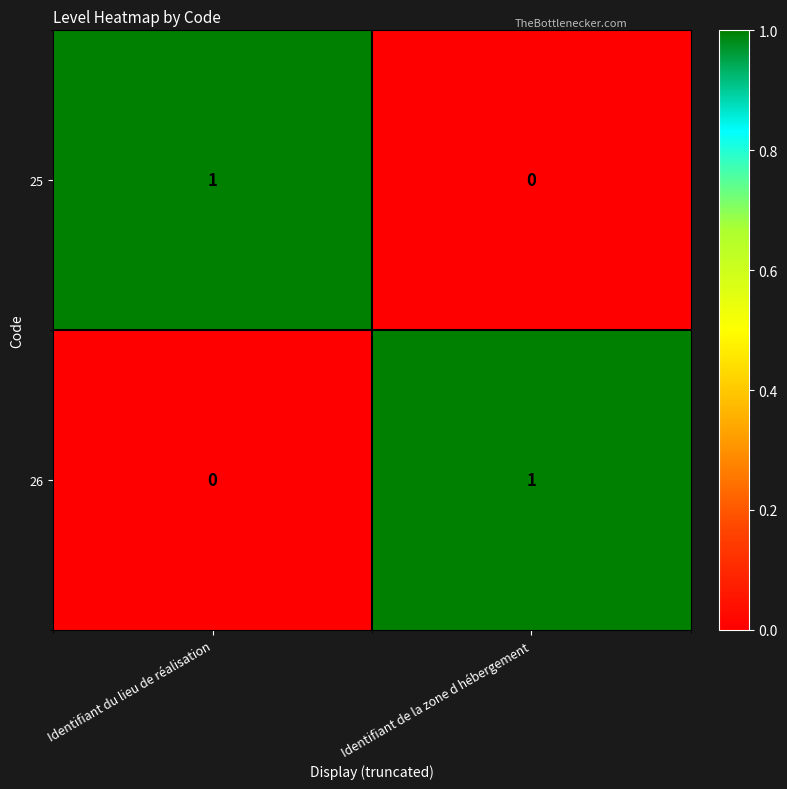

Is it true that 26 equals 0 at Identifiant du lieu de réalisation?

True